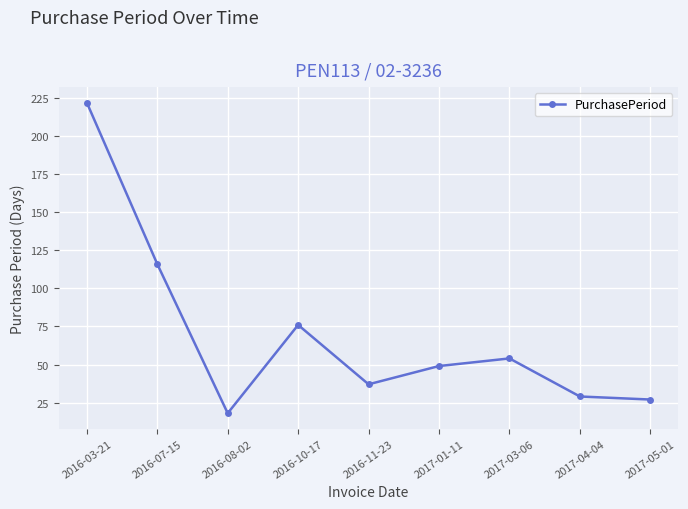

At which category does the chart reach its minimum across all series?

2016-08-02